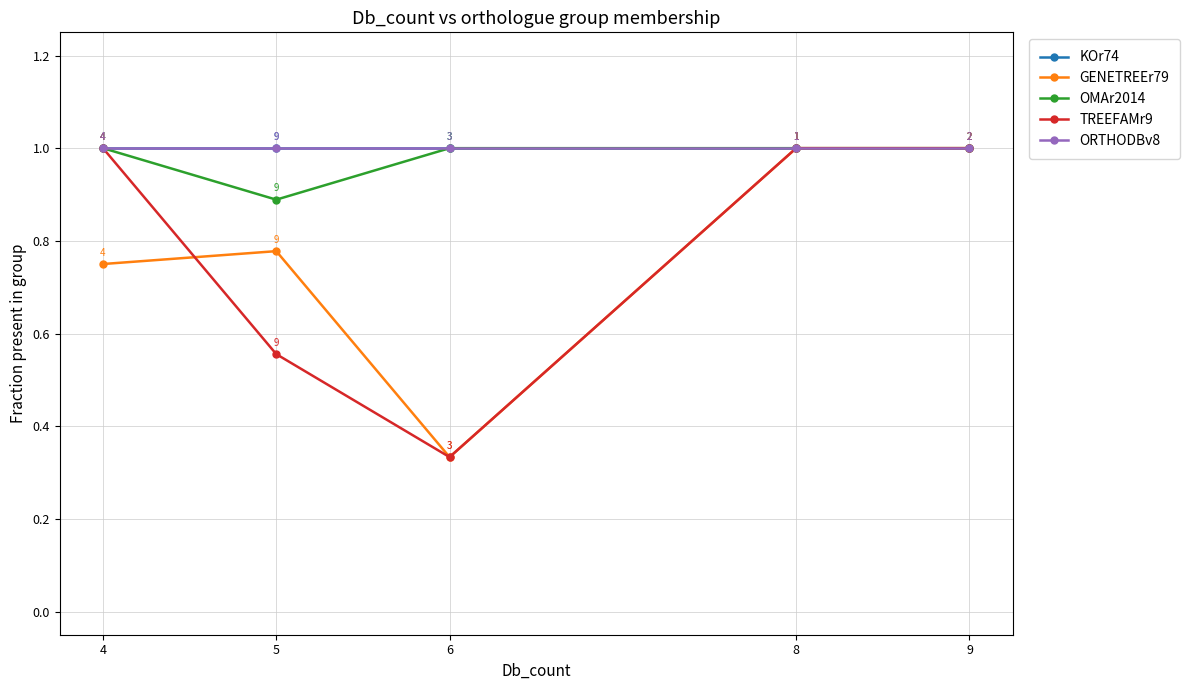

Rank the series by their maximum value, from lowest to highest.

KOr74, GENETREEr79, OMAr2014, TREEFAMr9, ORTHODBv8